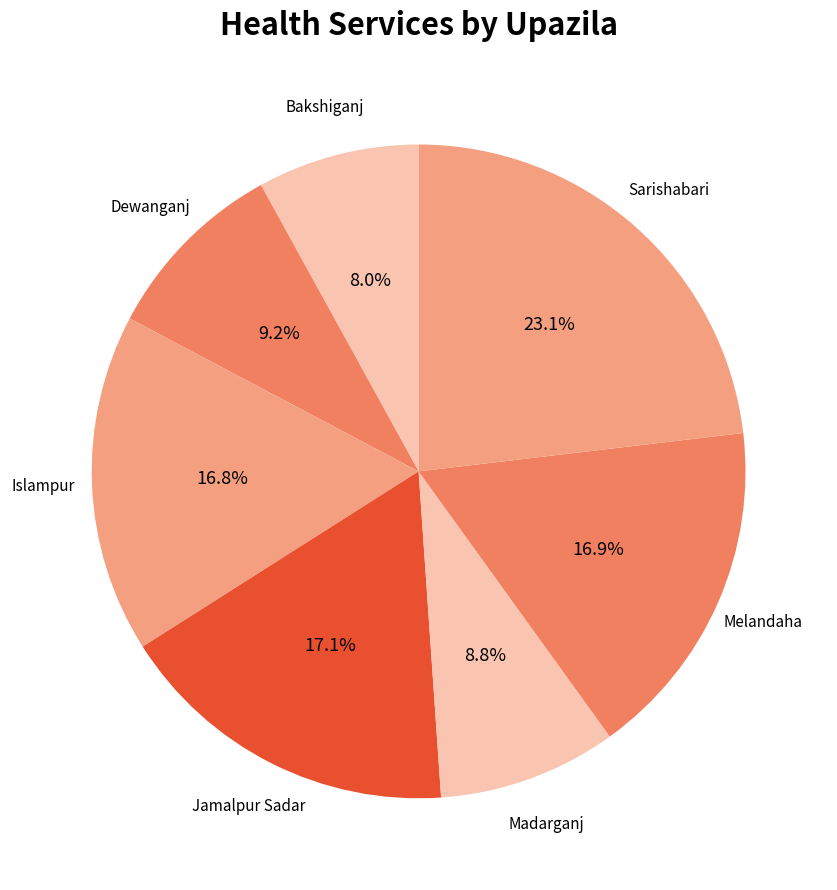

Count the number of slices in the pie.

7